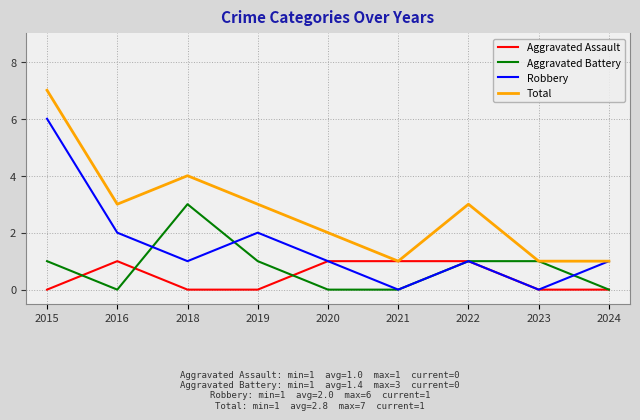

Rank the series at 2019 from lowest to highest value.

Aggravated Assault, Aggravated Battery, Robbery, Total